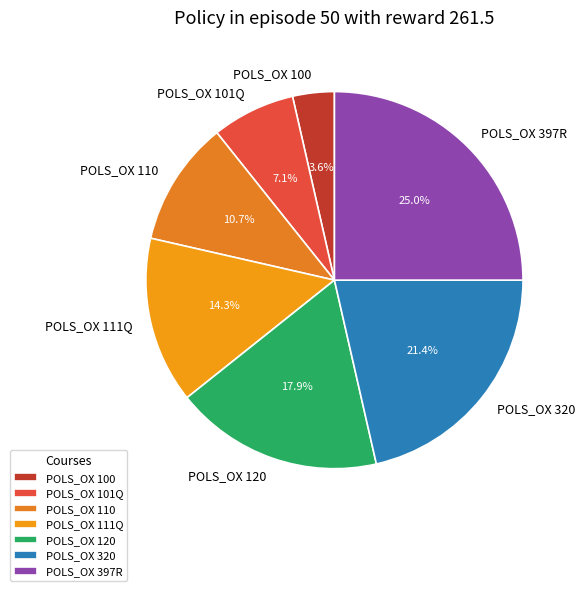

Is it true that POLS_OX 120 is 18% of the pie?

True